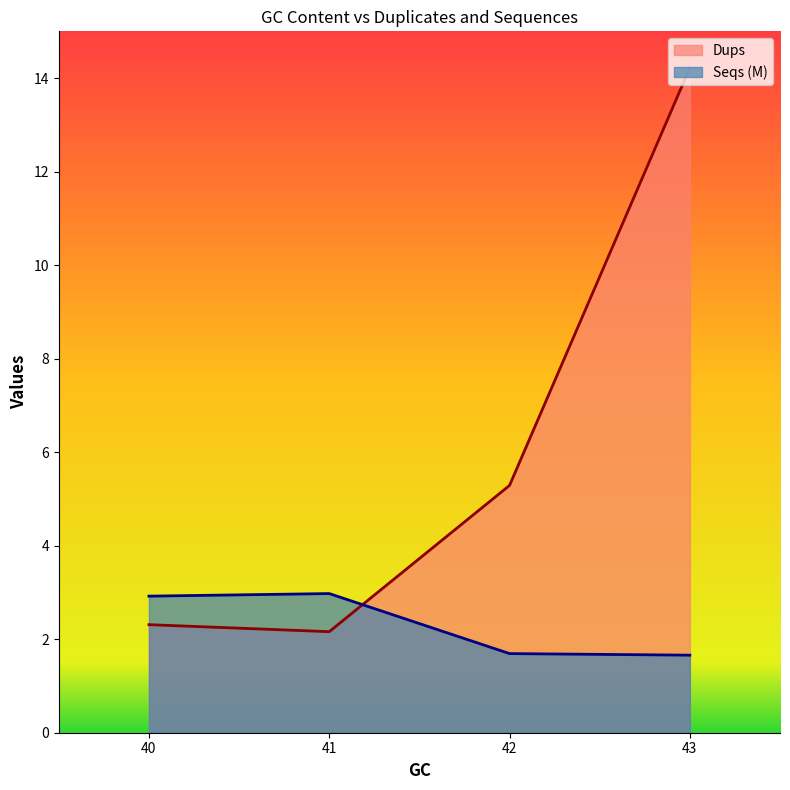

Which series has the largest total across all categories?

Dups